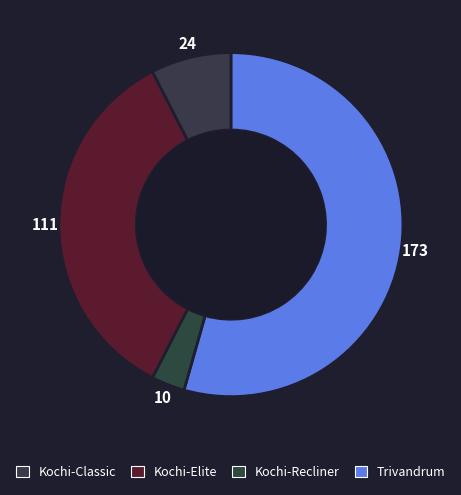

Which slice is the smallest?

Kochi-Recliner